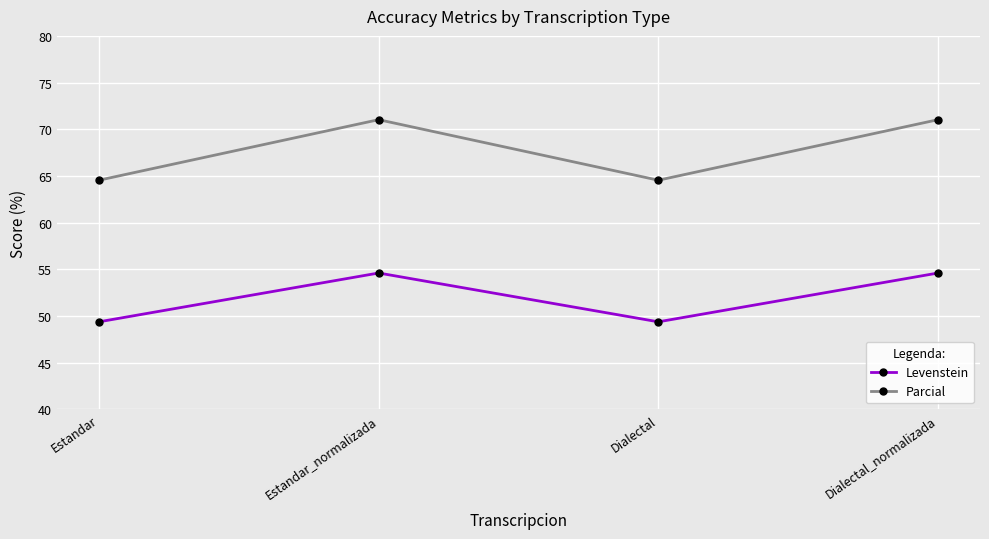

Between Estandar and Dialectal_normalizada, which series saw the biggest shift?

Parcial